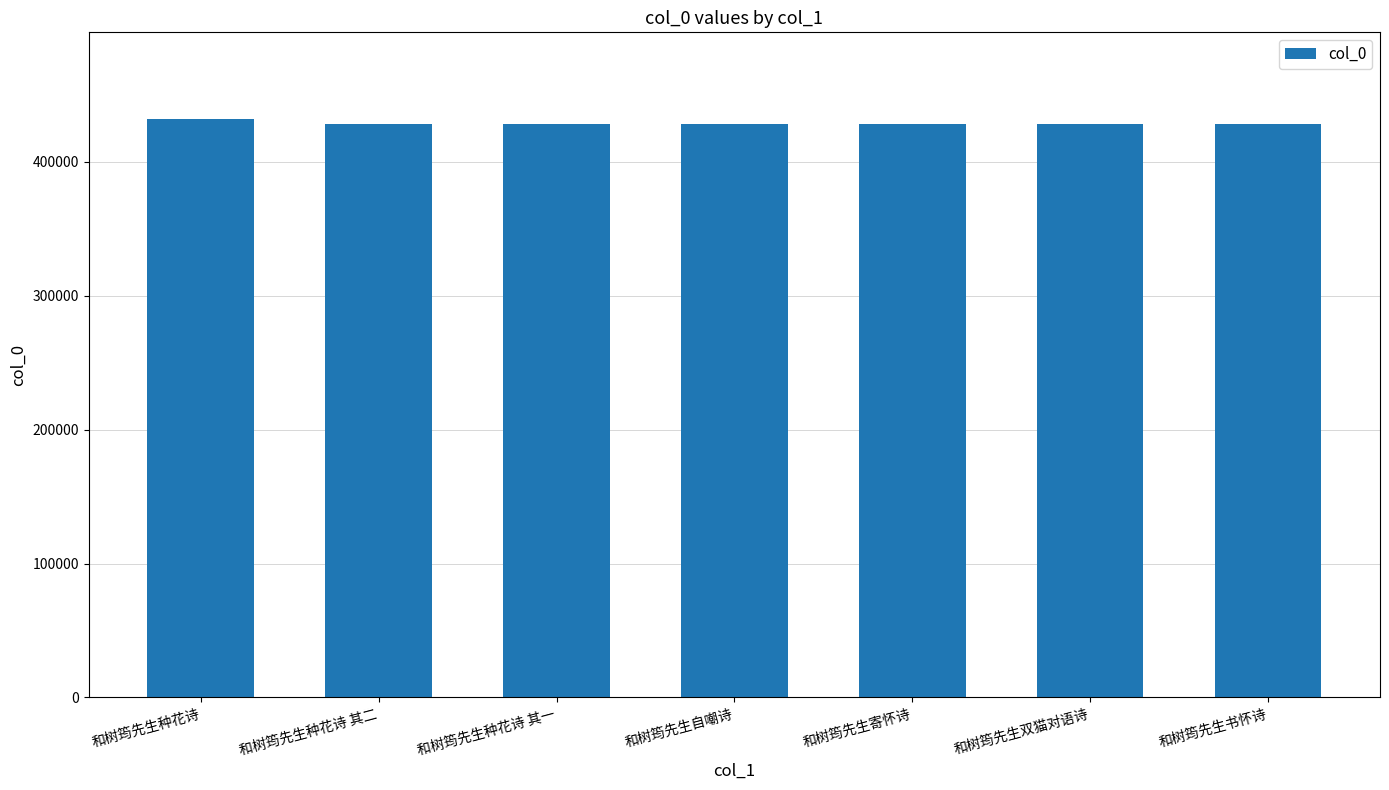

How many series are shown in this chart?

1